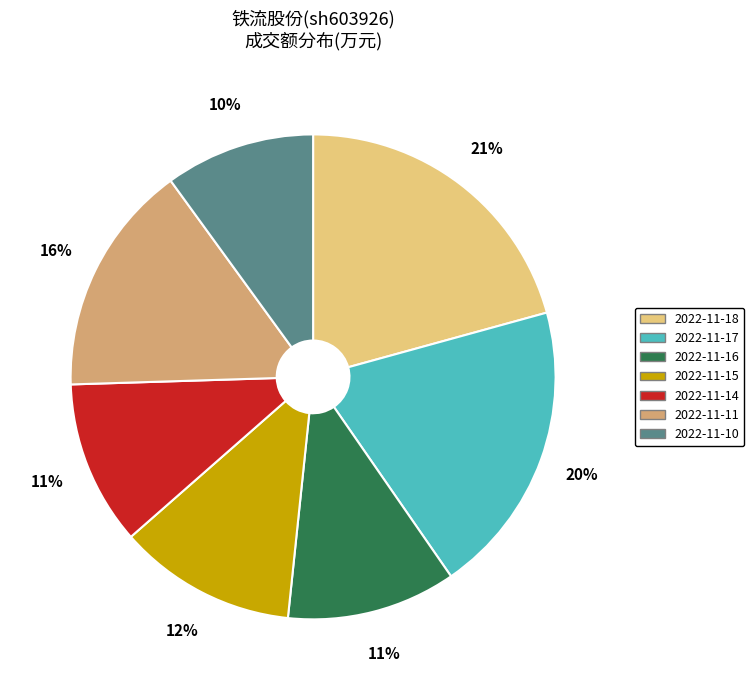

Between 2022-11-15 and 2022-11-10, which is larger?

2022-11-15